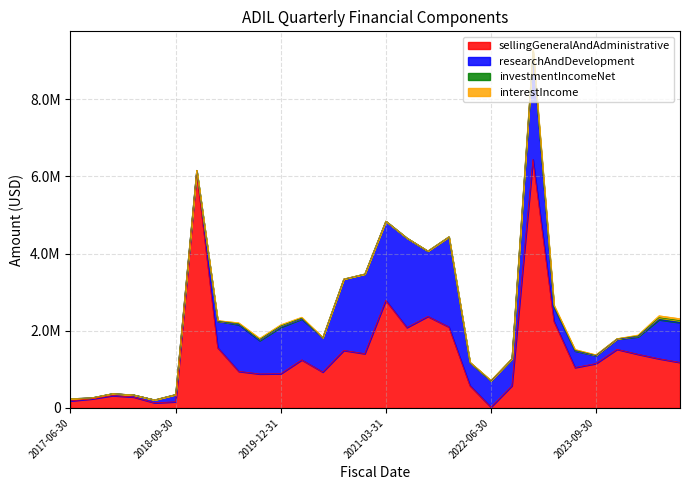

In sellingGeneralAndAdministrative, how many points are higher than both neighbors (excluding endpoints)?

8